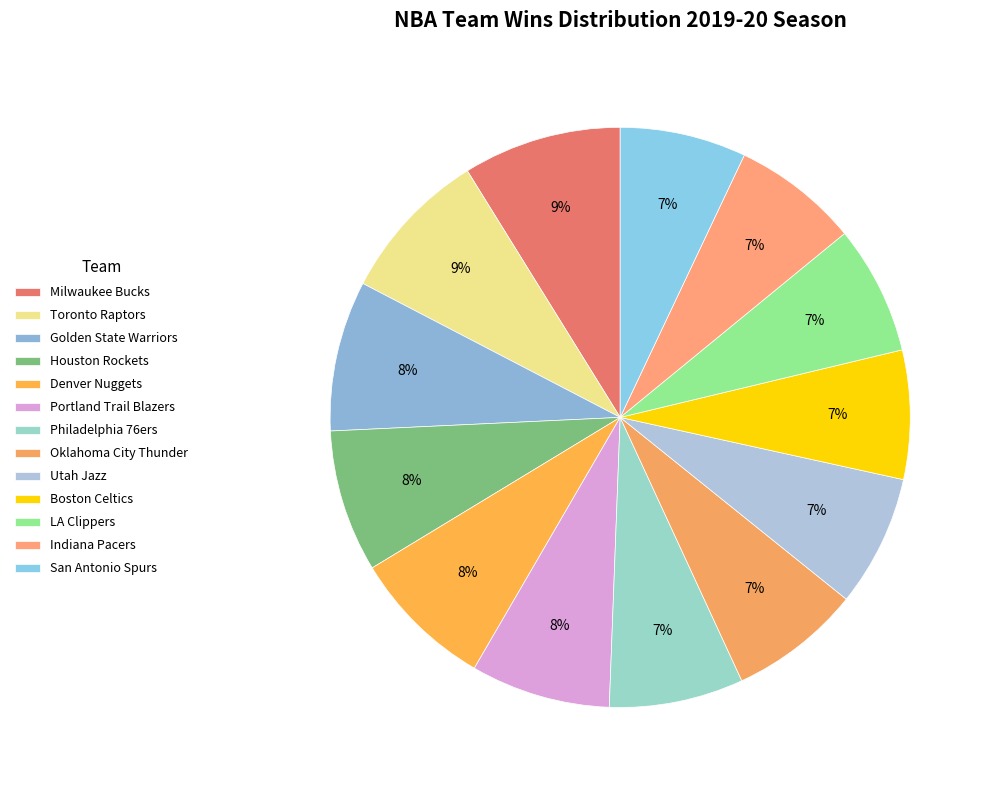

Is Portland Trail Blazers the majority of the pie?

No